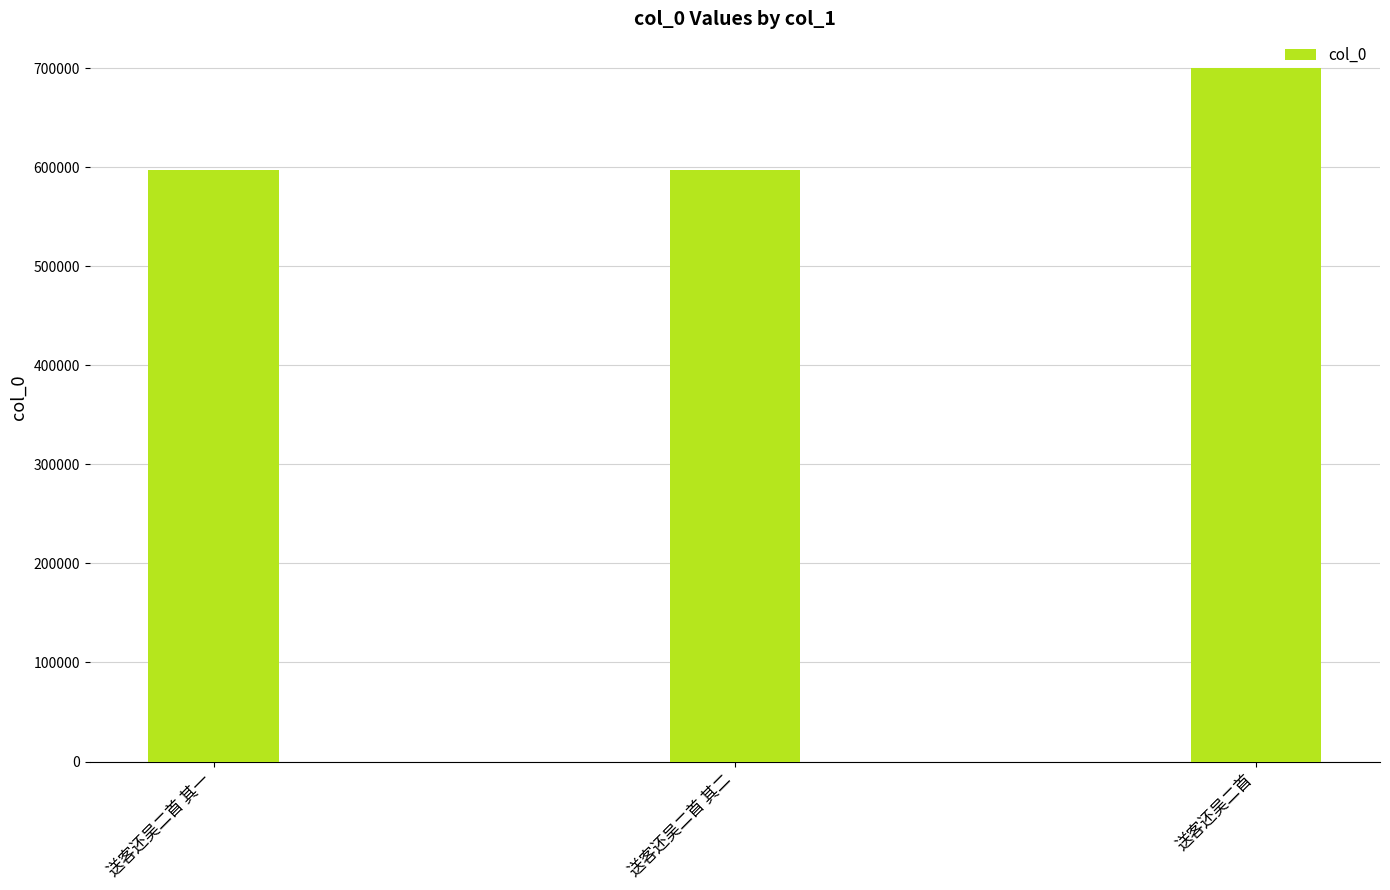

The chart shows a value of 596899 at 送客还吴二首 其一. True or false?

True